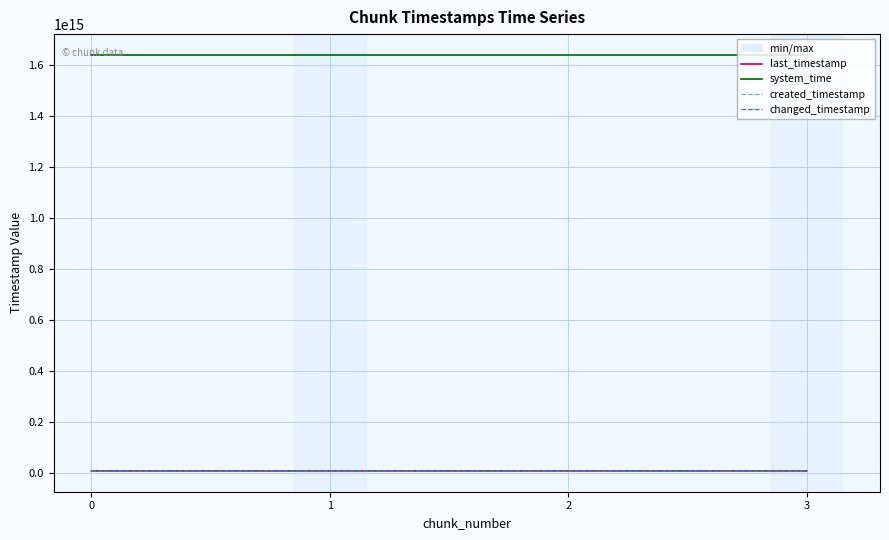

Which series has the largest range (max minus min)?

created_timestamp